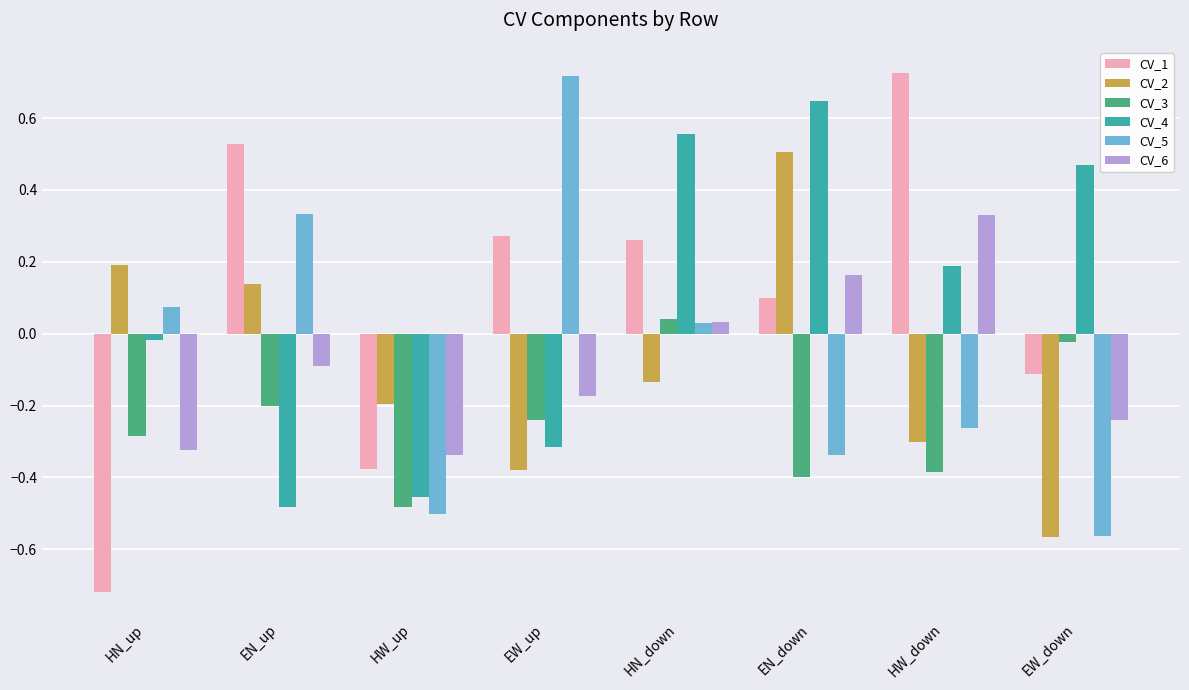

Does the chart contain any negative values?

Yes